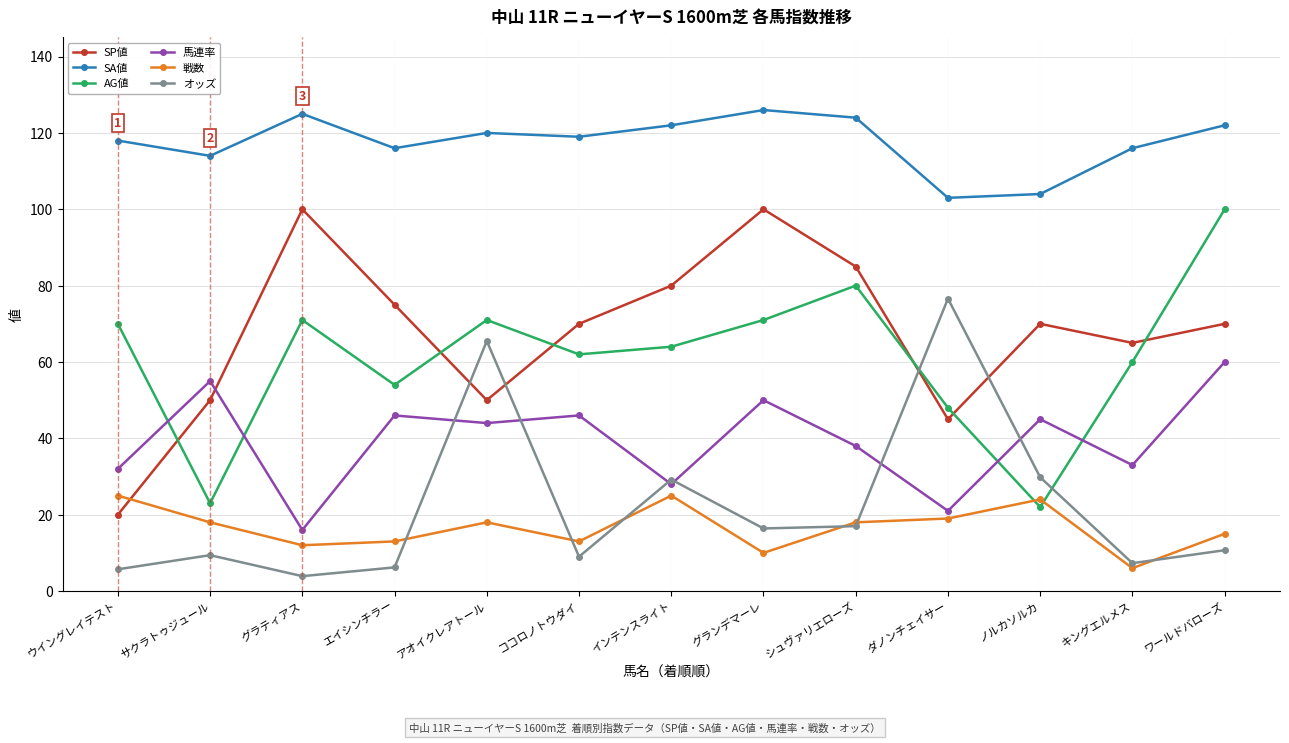

How many interior local peaks does the オッズ series have?

4